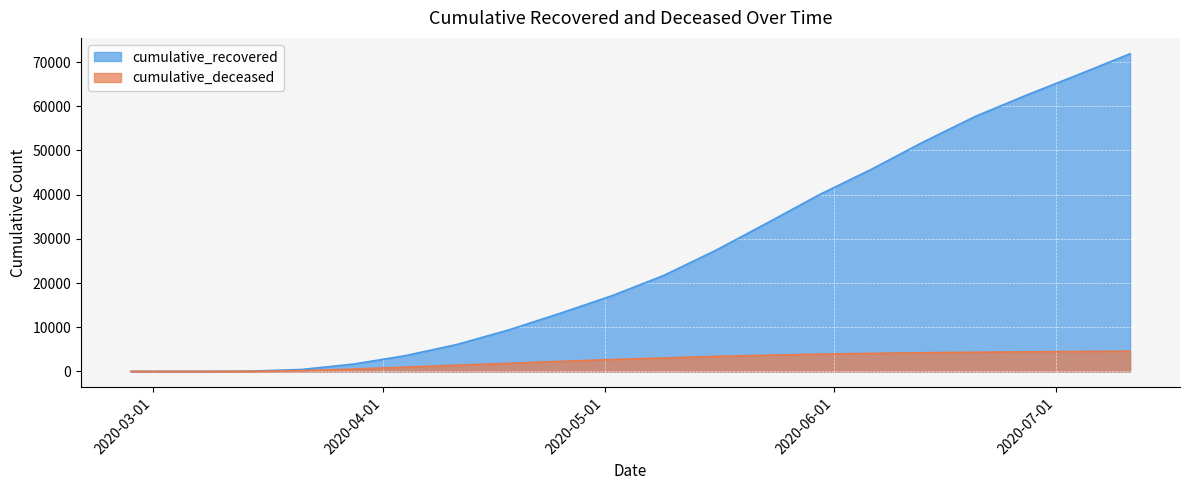

Count the number of data series in this chart.

2